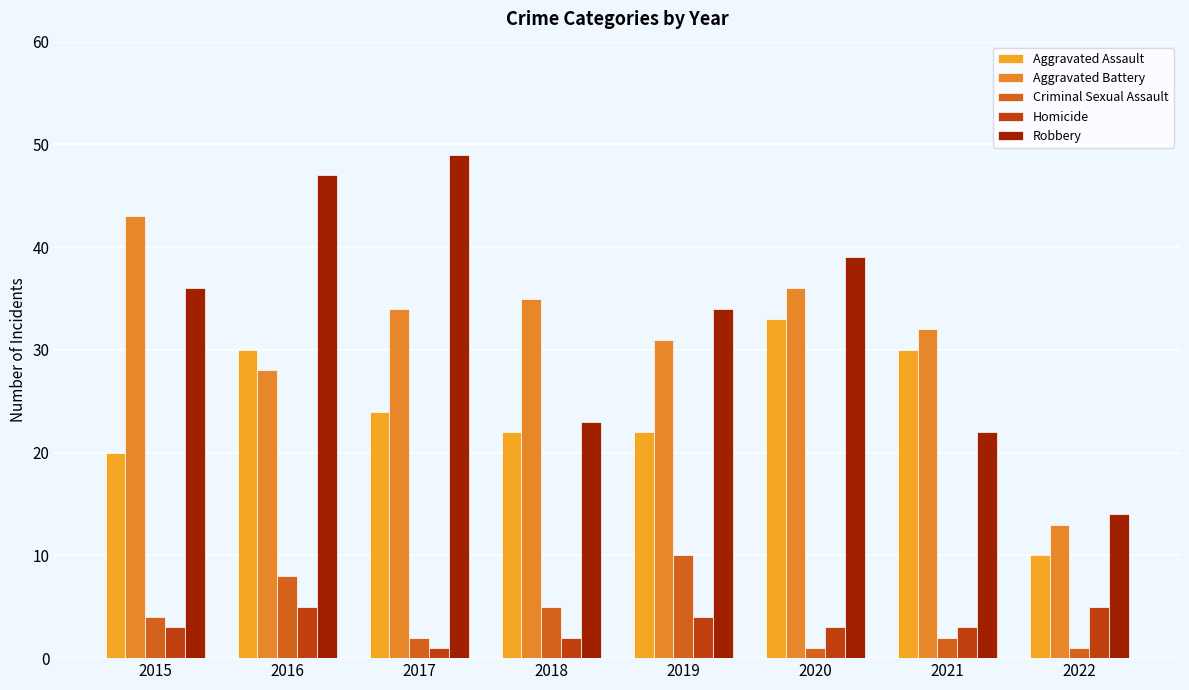

What is the lowest value of the Homicide series?

1